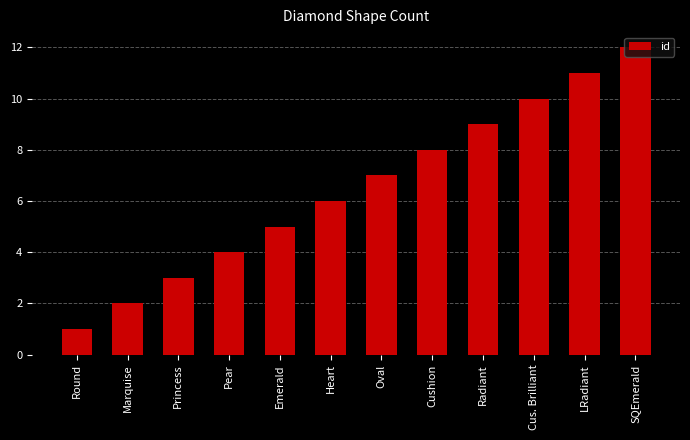

List the labels in order of value, largest first.

SQEmerald, LRadiant, Cus. Brilliant, Radiant, Cushion, Oval, Heart, Emerald, Pear, Princess, Marquise, Round